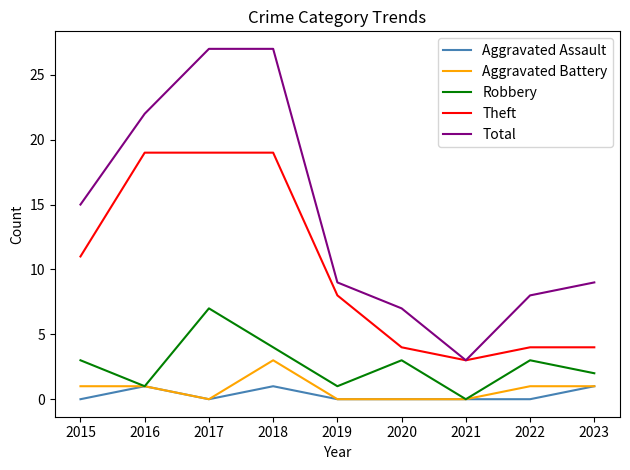

What is the difference between the maximum and minimum values in the Total series?

24